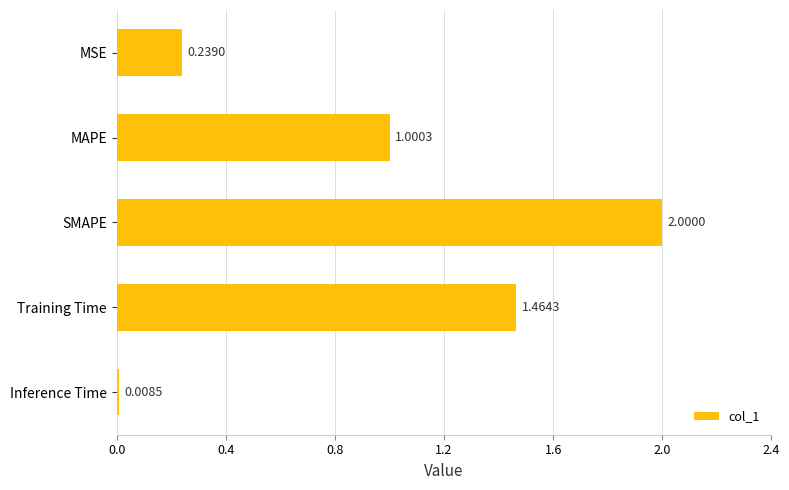

What is the label of the 2nd bar from the bottom?

Training Time